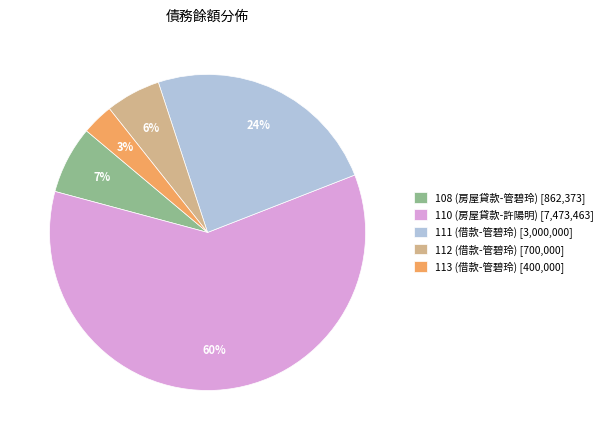

What percentage is the 113 (借款-管碧玲) slice, to the nearest percent?

3%